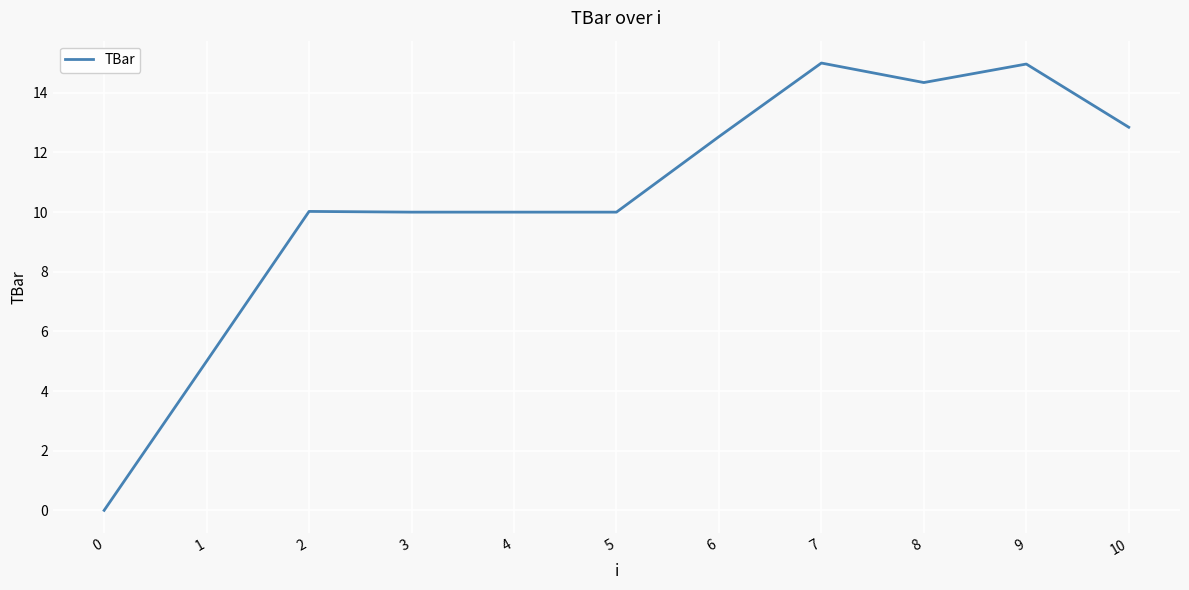

Reading left to right, extract all data points from this chart.

0=0.0	1=5.0	2=10.0	3=10.0	4=10.0	5=10.0	6=12.5	7=15.0	8=14.3	9=15.0	10=12.8